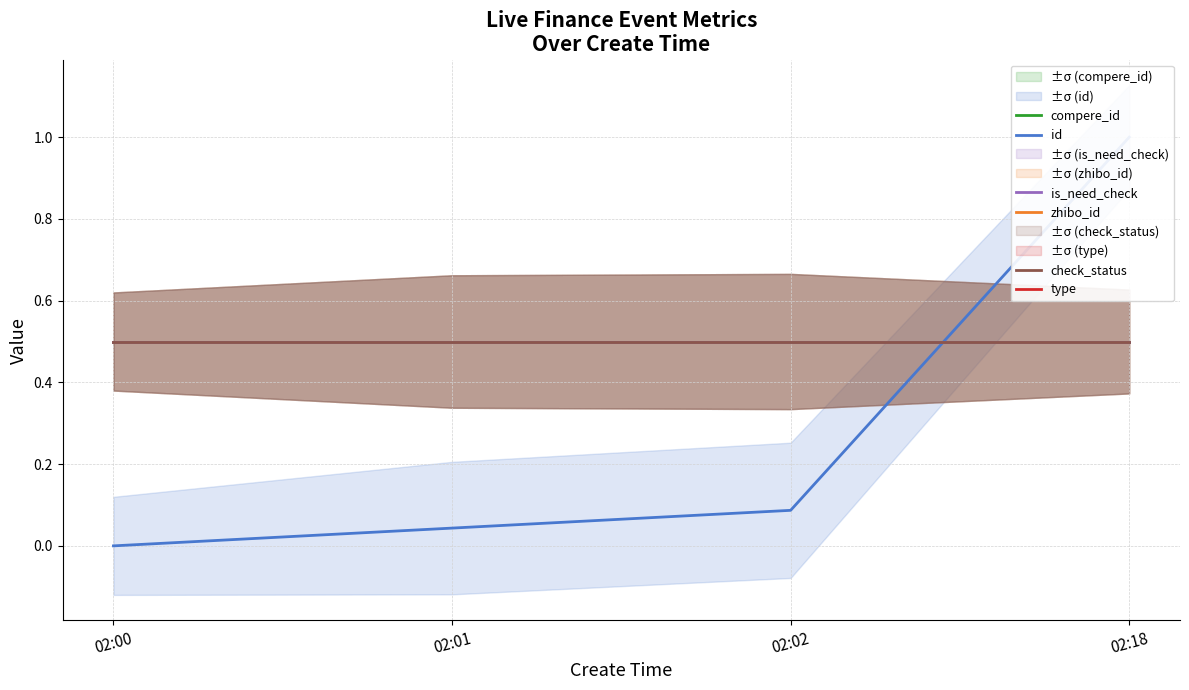

How many categories are shown in the chart?

4